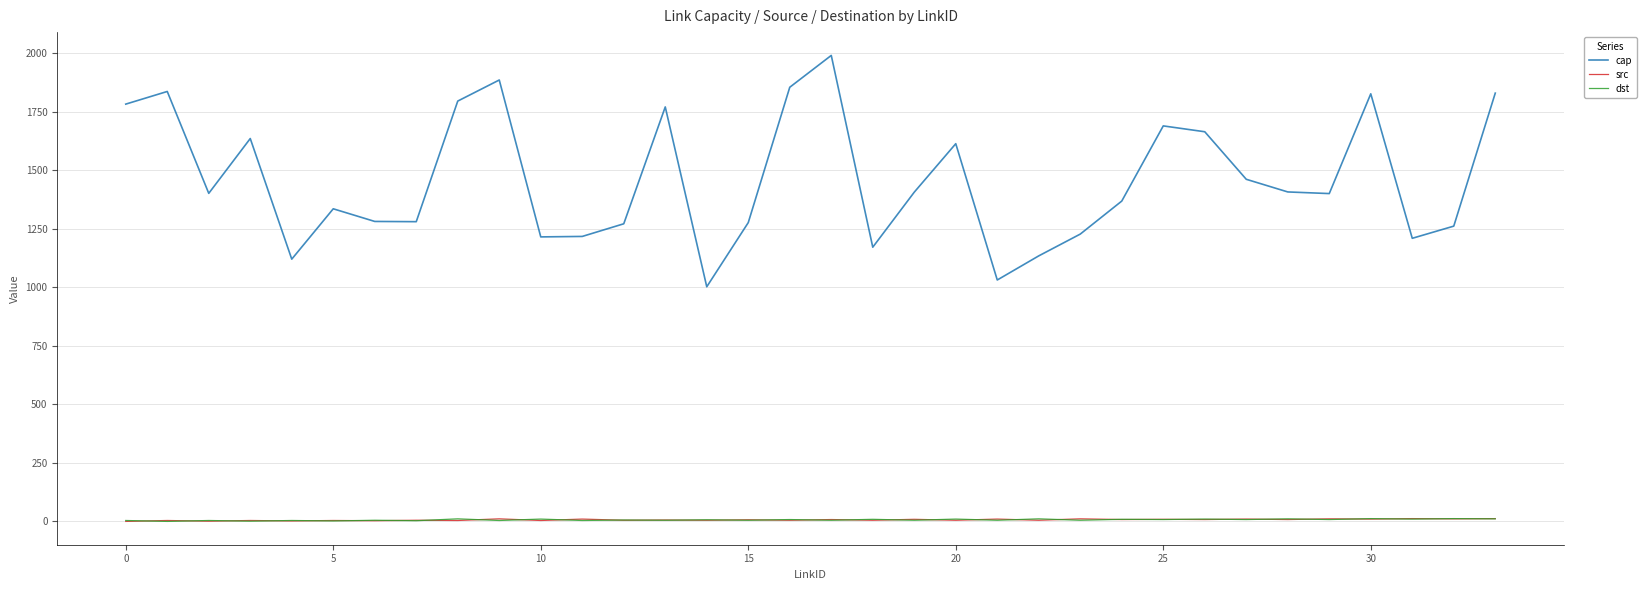

Which series has the largest range (max minus min)?

cap